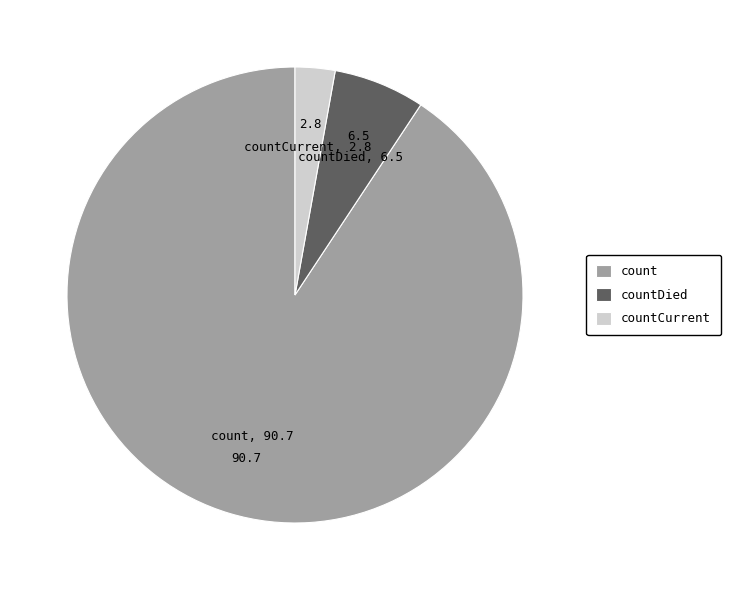

Does countCurrent account for over 50% of the chart?

No